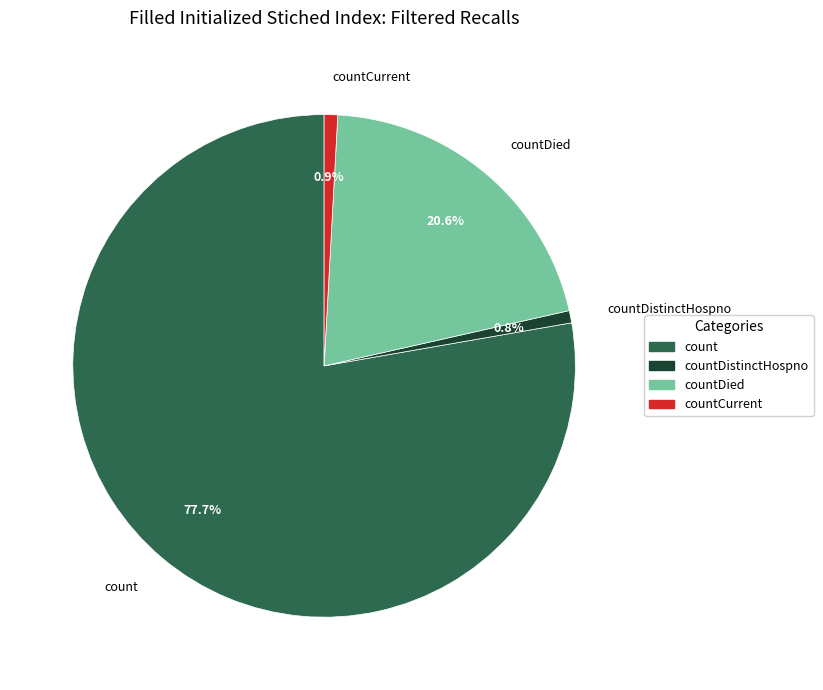

How many segments does this pie chart have?

4